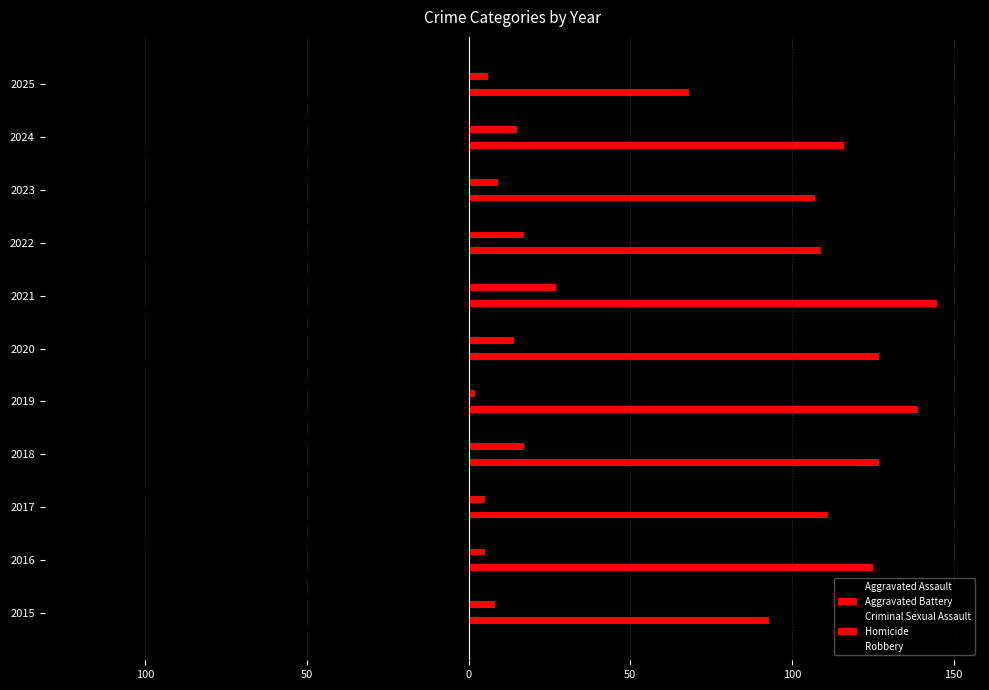

What is the average value of the Criminal Sexual Assault series?

-16